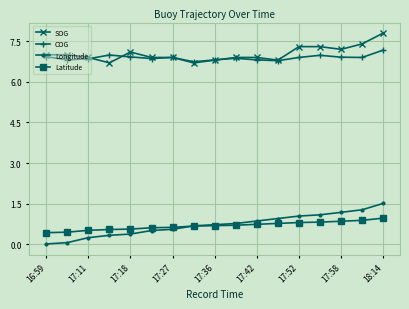

Rank the series by their maximum value, from lowest to highest.

Latitude, Longitude, COG, SOG